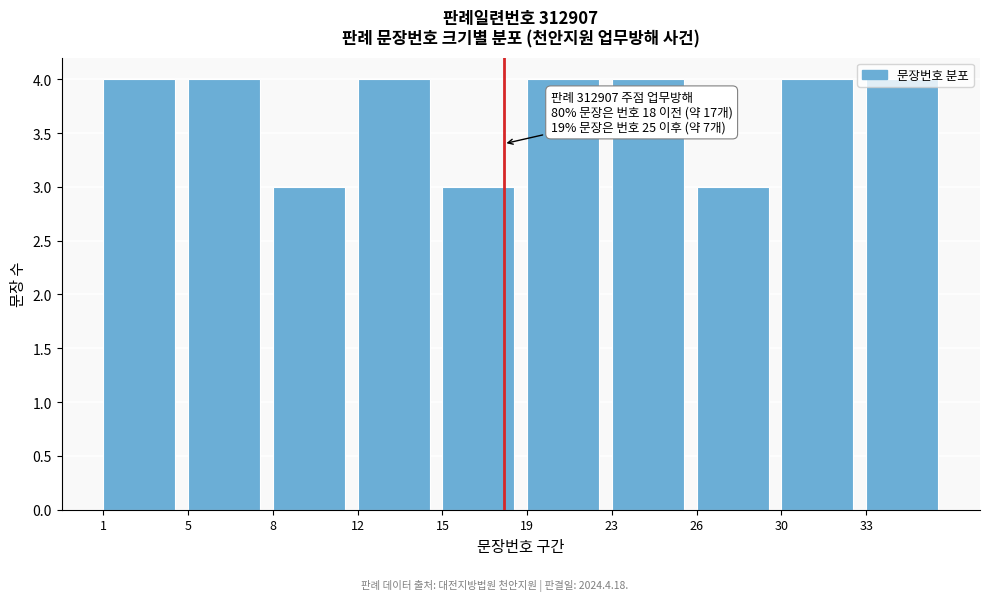

The chart shows a value of 2 at 26. True or false?

False